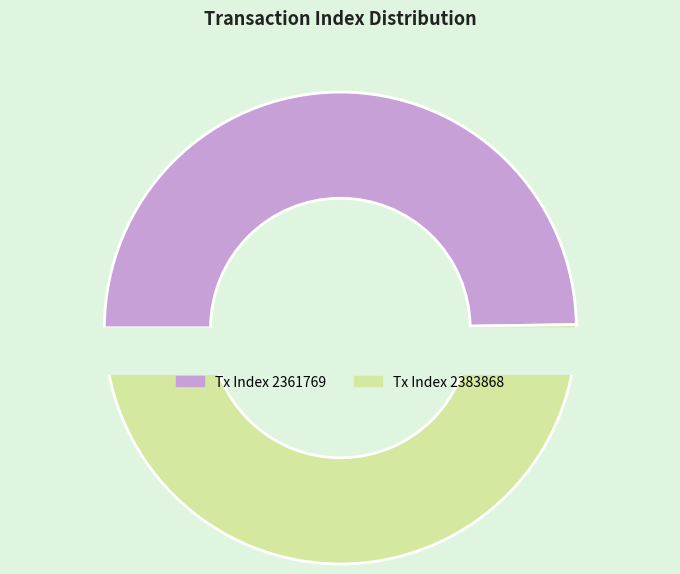

Approximately how many times larger is the value at 2361769 compared to 2383868?

1.0